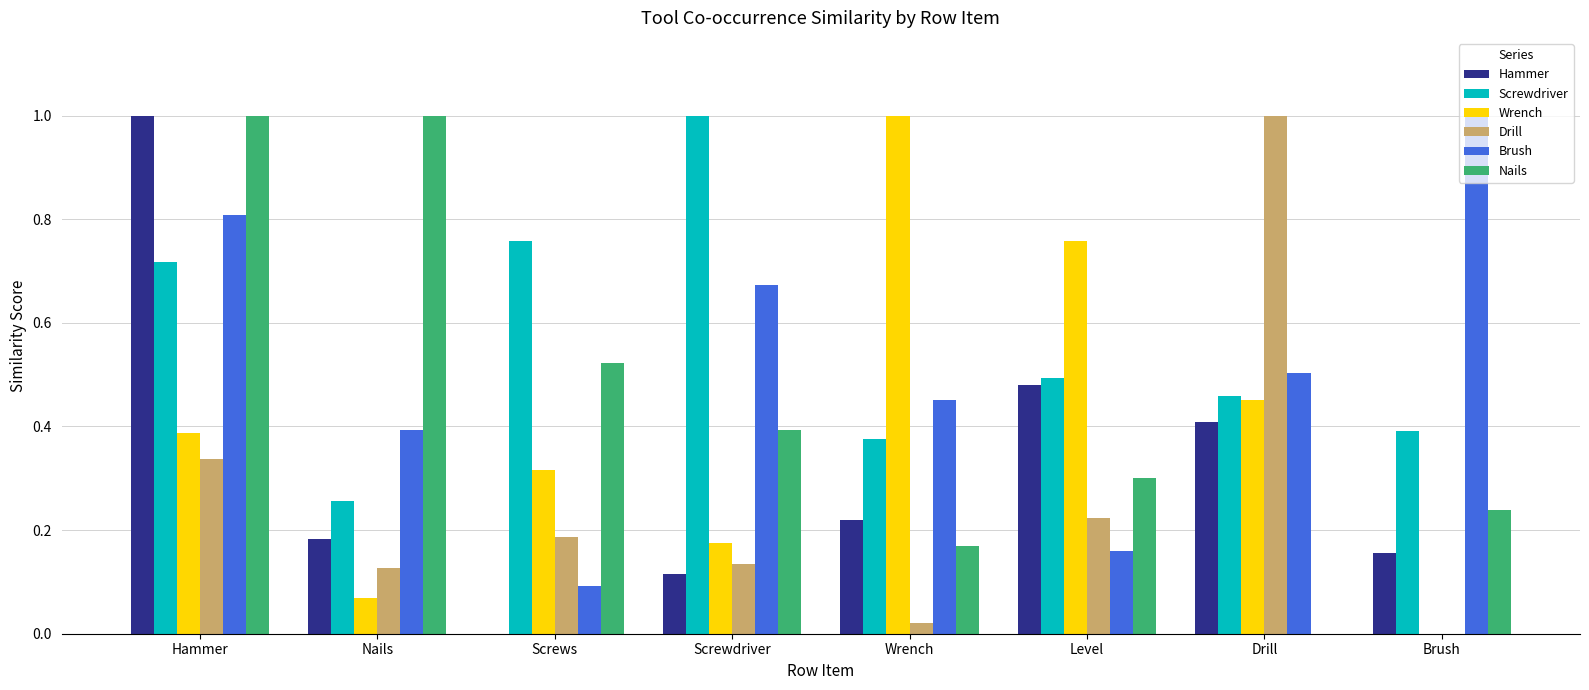

What is the difference between the Nails values at Drill and Nails?

1.0